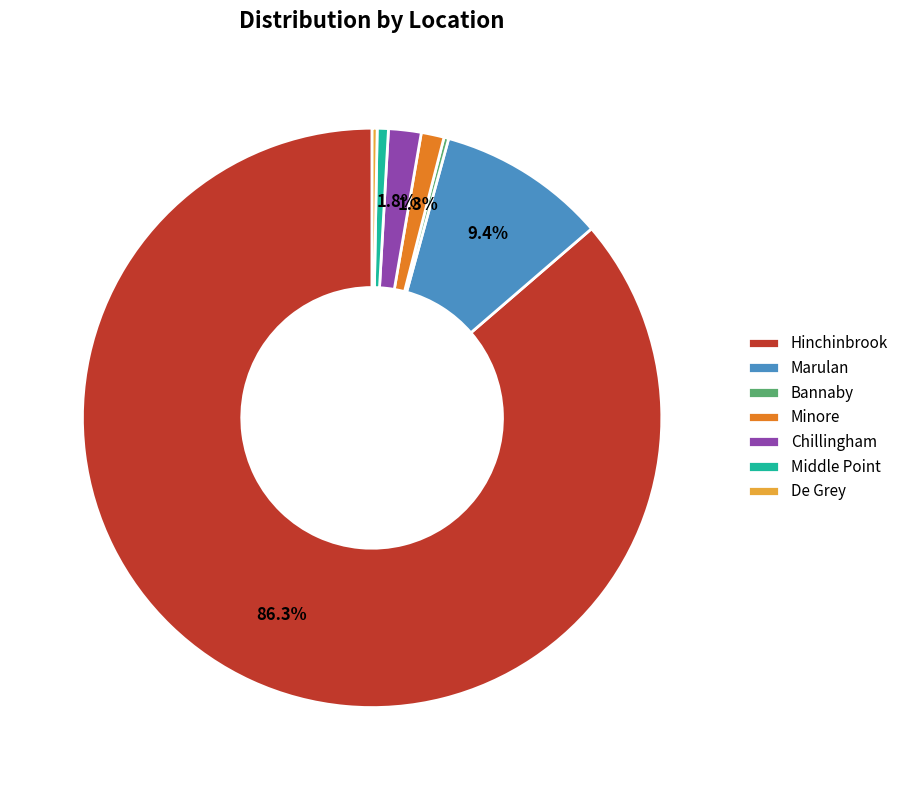

Which category has the biggest portion of the pie?

Hinchinbrook